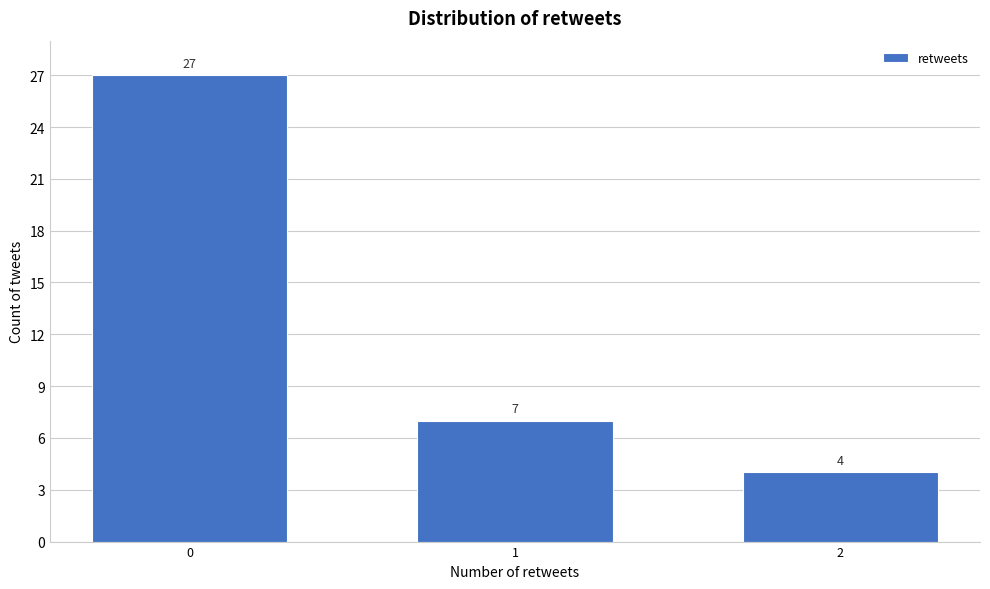

Reading right to left, transcribe all the data shown in this chart.

4	7	27